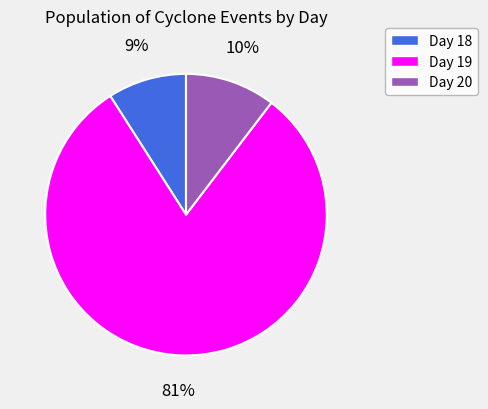

Is the sum of Day 20 and Day 18 greater than half?

No